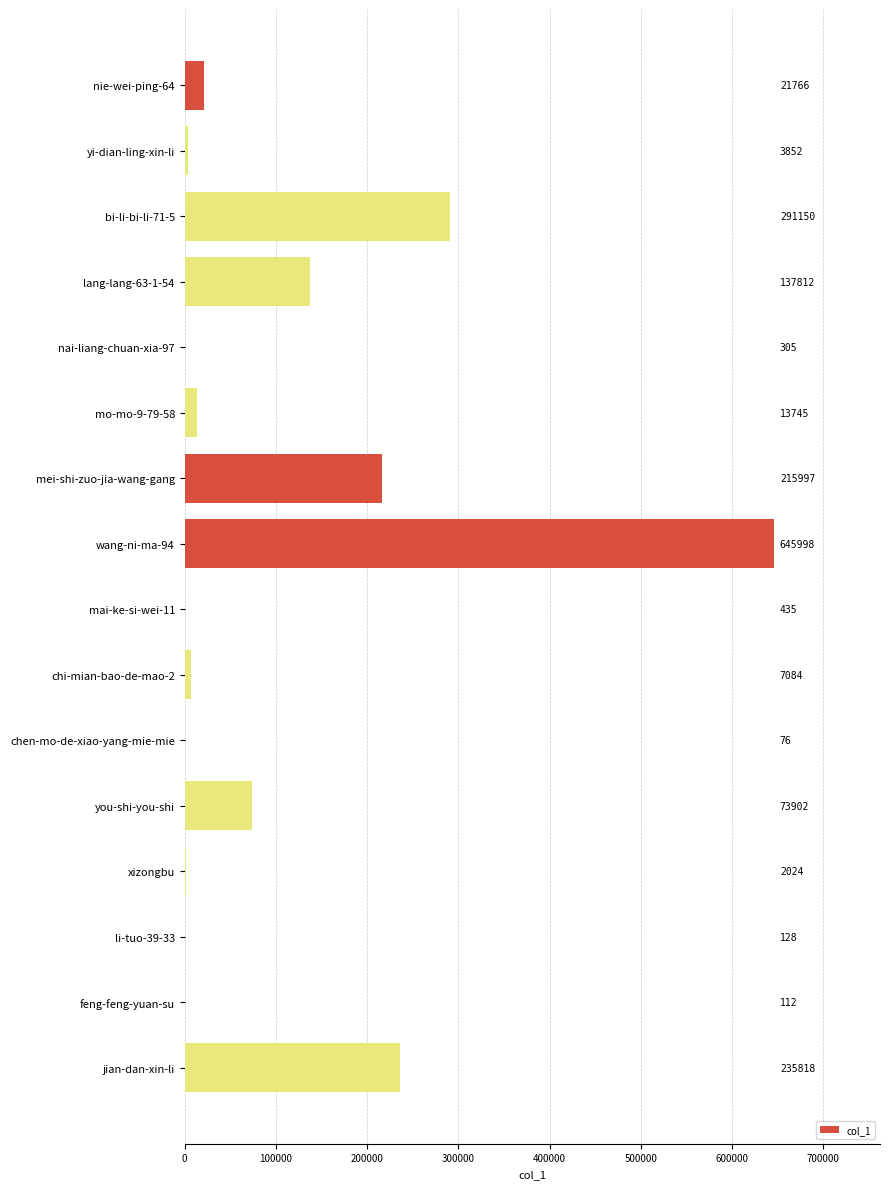

What is the maximum value shown in the chart?

645998